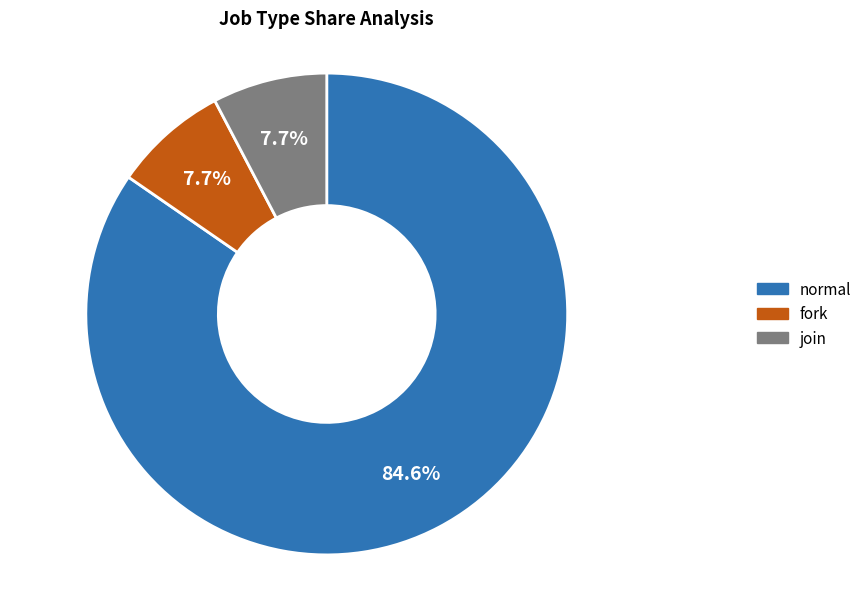

What is the largest slice in the pie chart?

normal